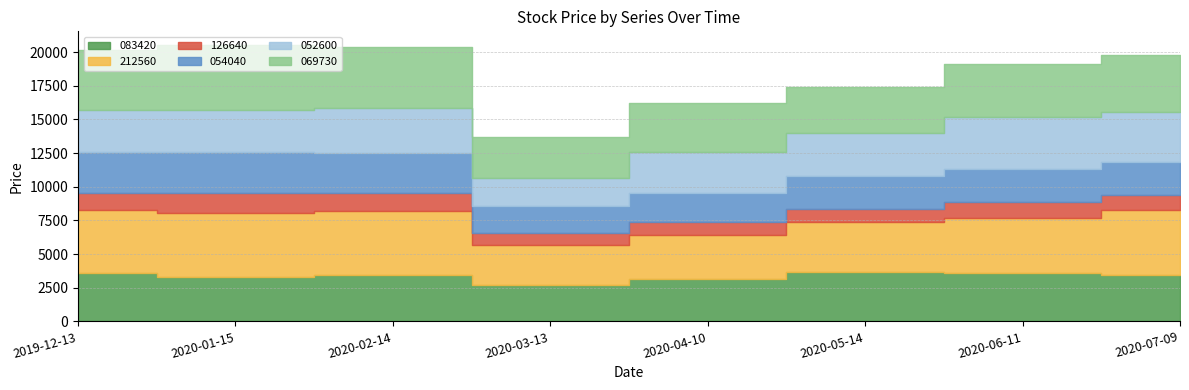

What is the total value across all series at 2019-12-13?

20190